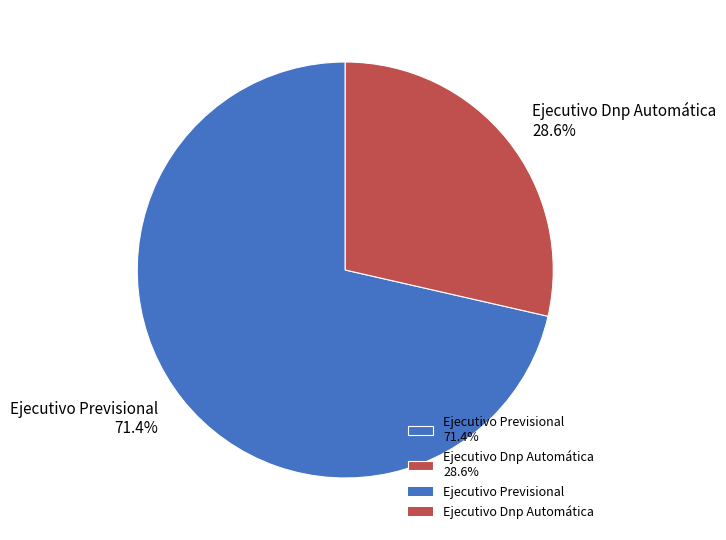

What is the ratio of the value at Ejecutivo Dnp Automática 28.6% to the value at Ejecutivo Previsional 71.4%?

0.4